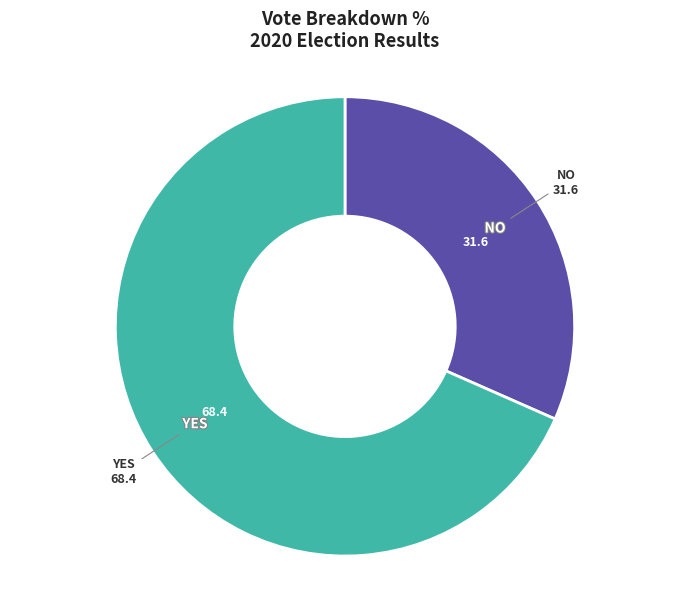

Is there a majority slice in this chart?

Yes